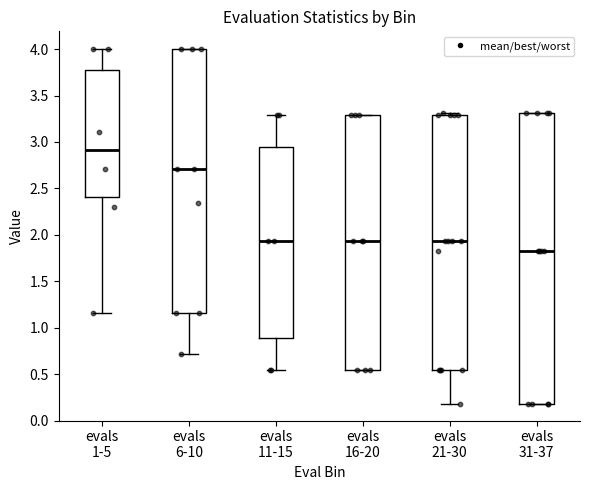

Where is the lower edge of the box for evals 16-20 on the y-axis? The values are not printed on the chart, so give them approximately, as read against the axis.

0.55